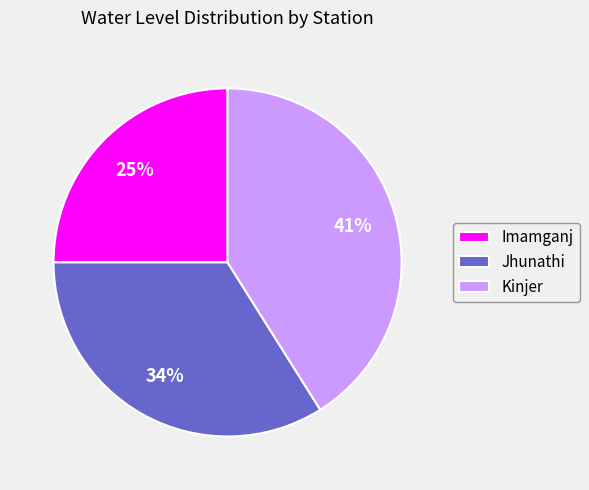

Between Kinjer and Jhunathi, which is larger?

Kinjer